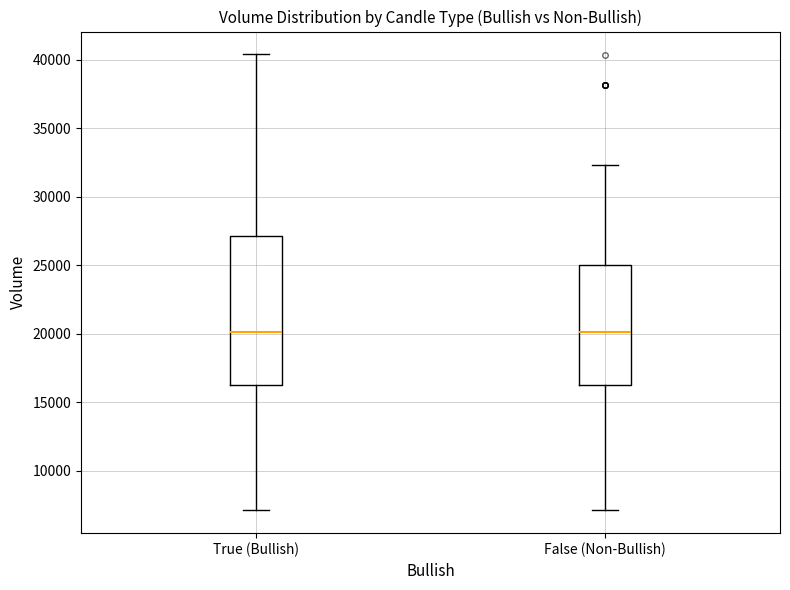

Reading left to right, read every box against the y-axis: the position of its median line, the range the box covers, and the ends of its whiskers. The values are not printed on the chart, so give them approximately, as read against the axis.

True (Bullish): median 20000, box 16500 to 27000, whiskers 7000 to 40500
False (Non-Bullish): median 20000, box 16500 to 25000, whiskers 7000 to 32500